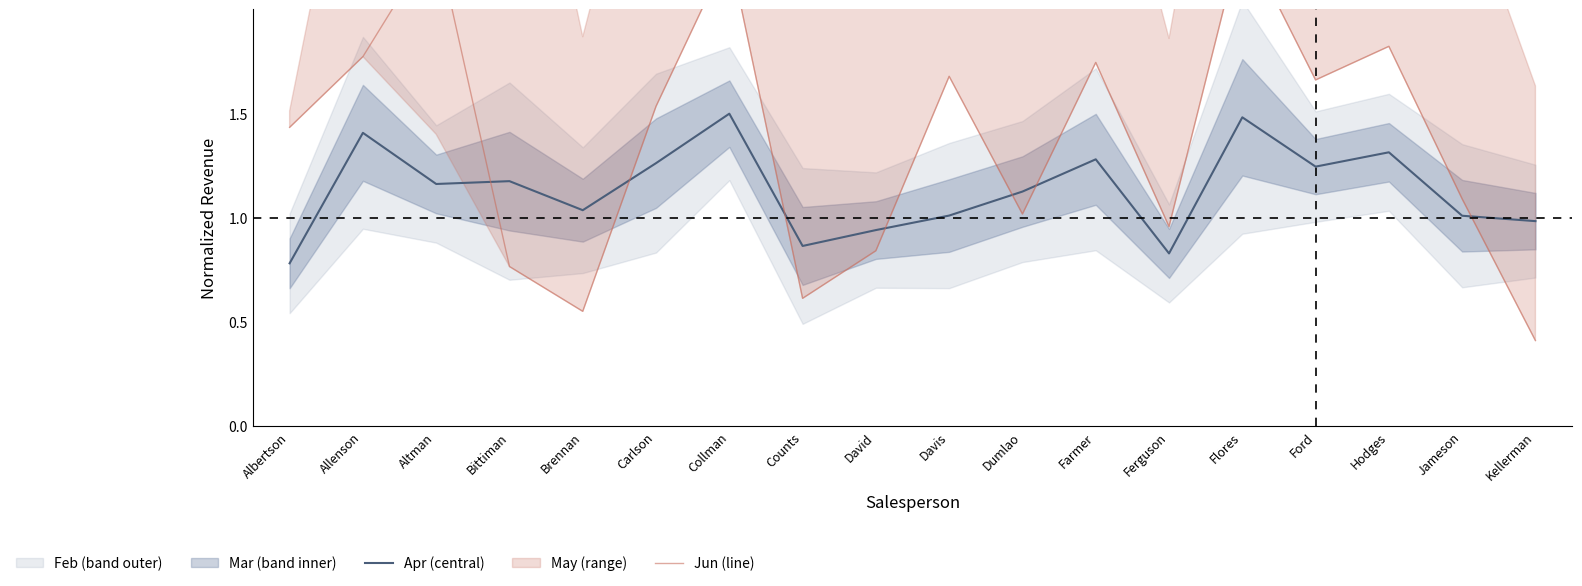

What is the total value across all series at Bittiman?

1.9